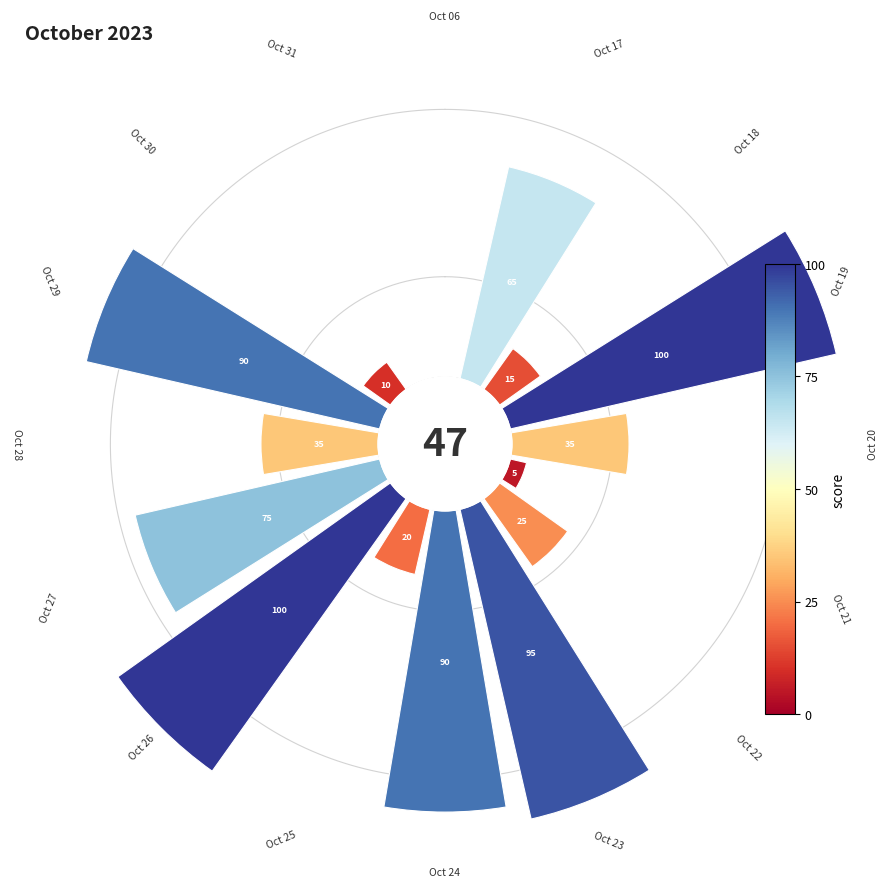

Is it true that 2023-10-20 is 5% of the pie?

True